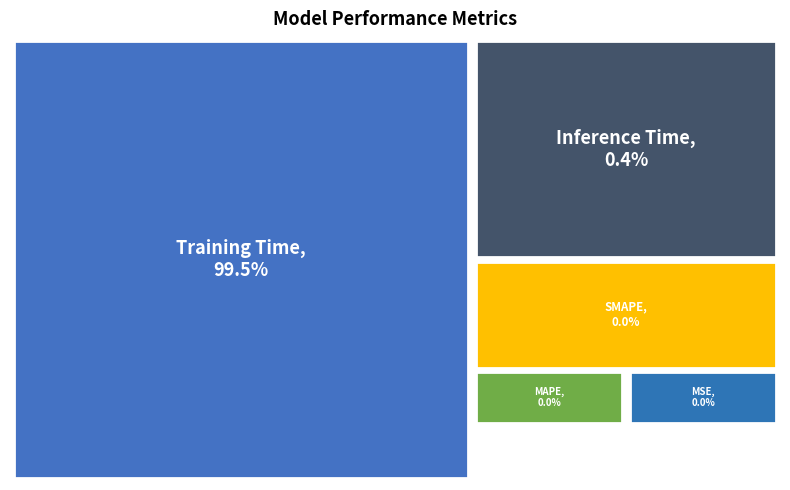

To the nearest percent, what is the difference between the Training Time and MAPE slice percentages?

100%